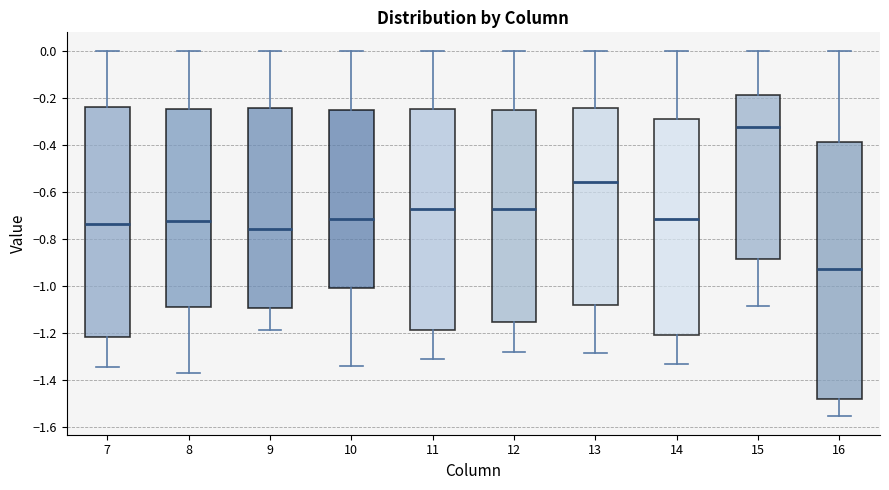

Which box's median line is the highest?

15